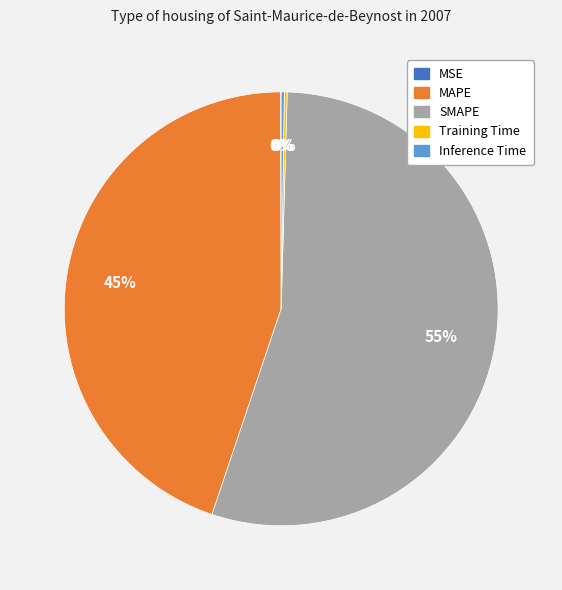

The SMAPE slice represents 49% of the pie. True or false?

False